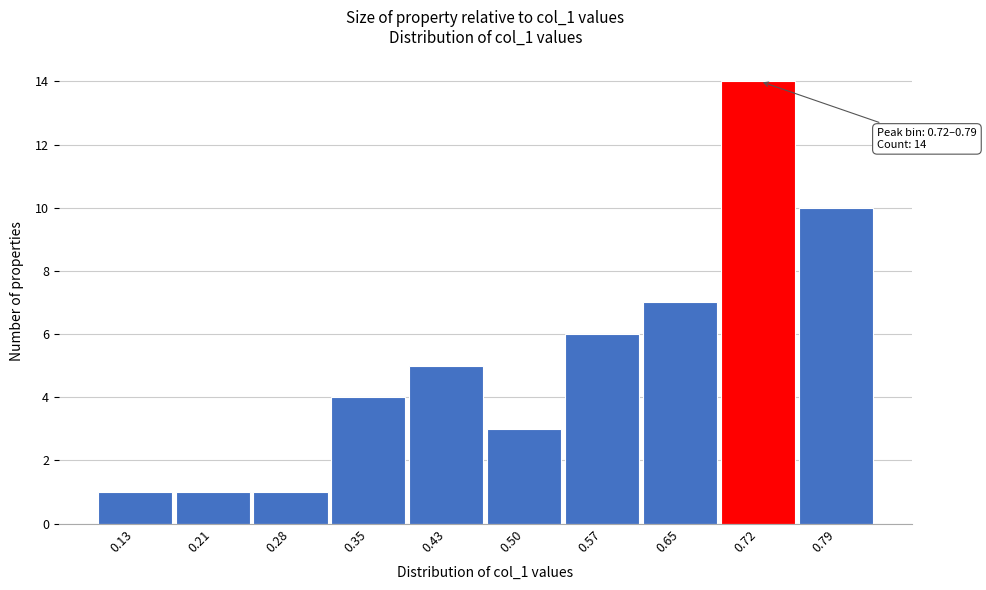

Reading right to left, list all the values displayed in this chart.

0.79=10	0.72=14	0.65=7	0.57=6	0.50=3	0.43=5	0.35=4	0.28=1	0.21=1	0.13=1